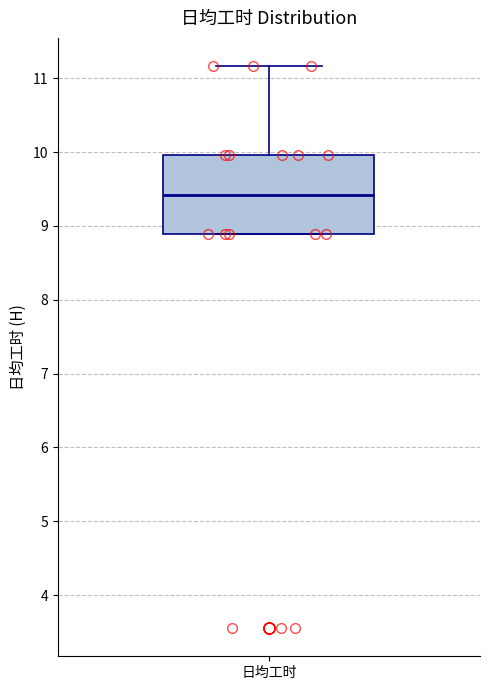

Transcribe this box plot: give where the median line is, the range the box spans, and where the two whiskers end, as read against the y-axis. The values are not printed on the chart, so give them approximately, as read against the axis.

median 9.4, box 8.9 to 10.0, whiskers 8.9 to 11.2